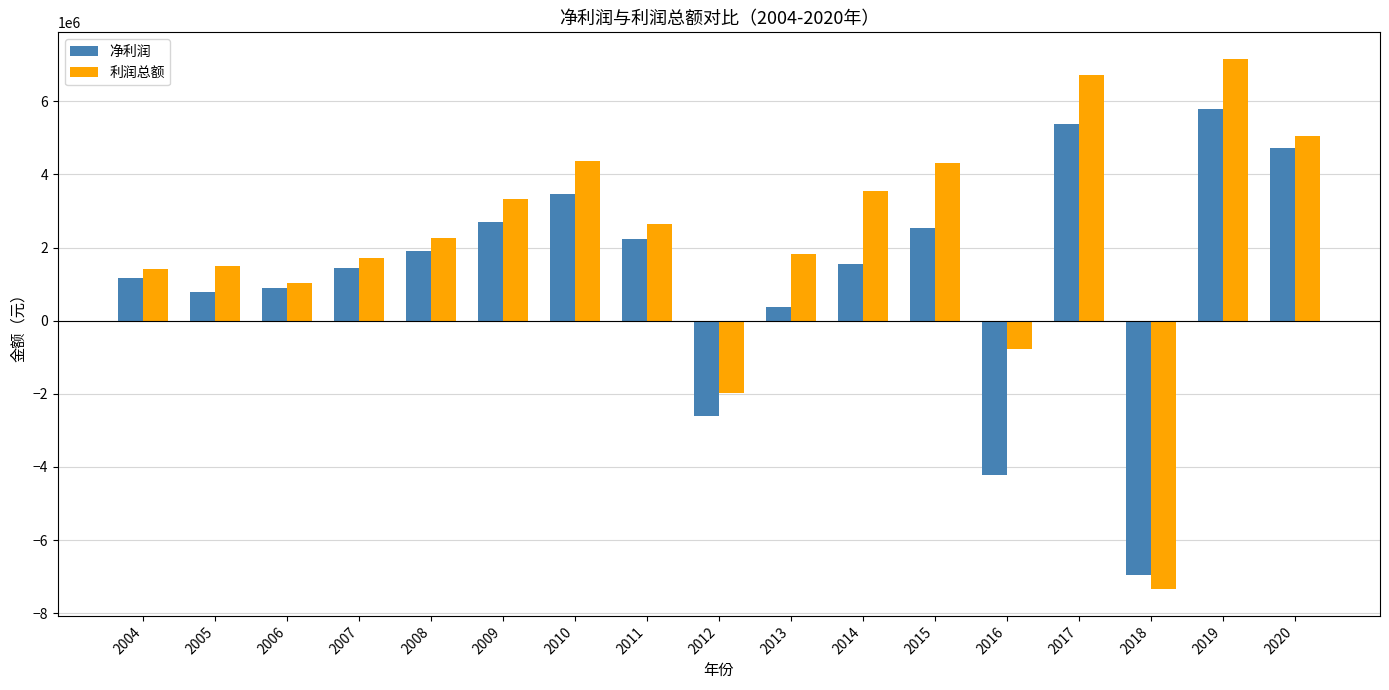

Which category has the lowest value in the 净利润 series?

2018